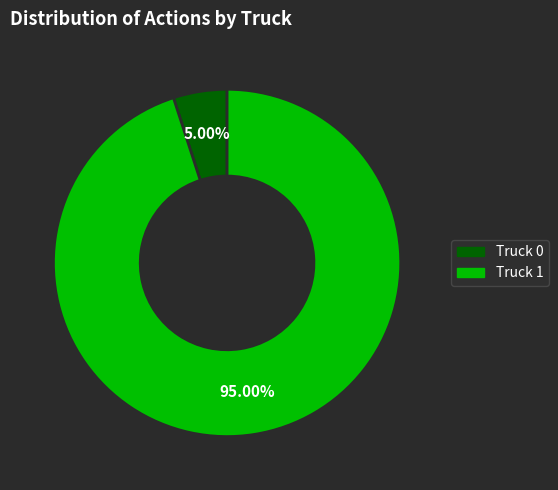

Does Truck 0 account for over 50% of the chart?

No